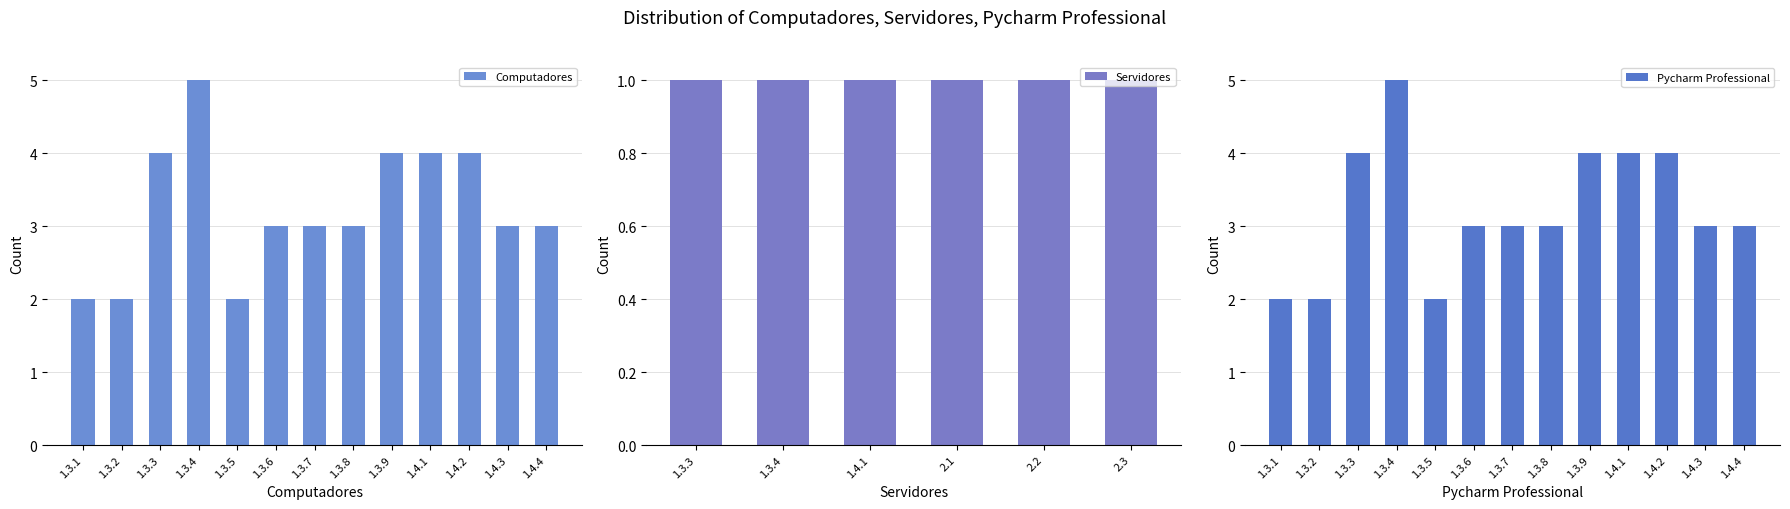

At which category is the sum across all series the highest?

1.3.4